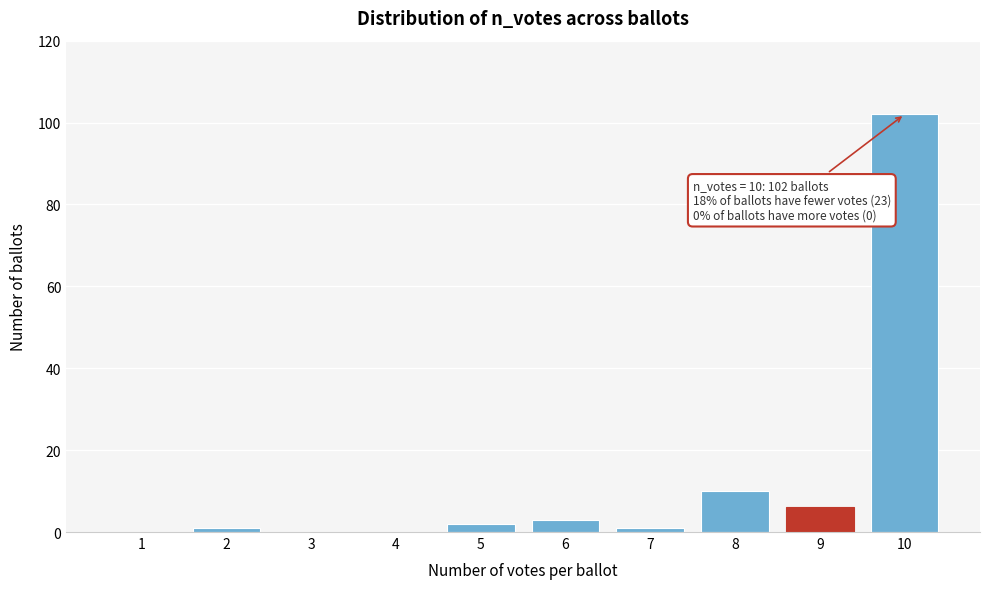

Over which range of the x-axis is the bar tallest?

9.5 to 10.5